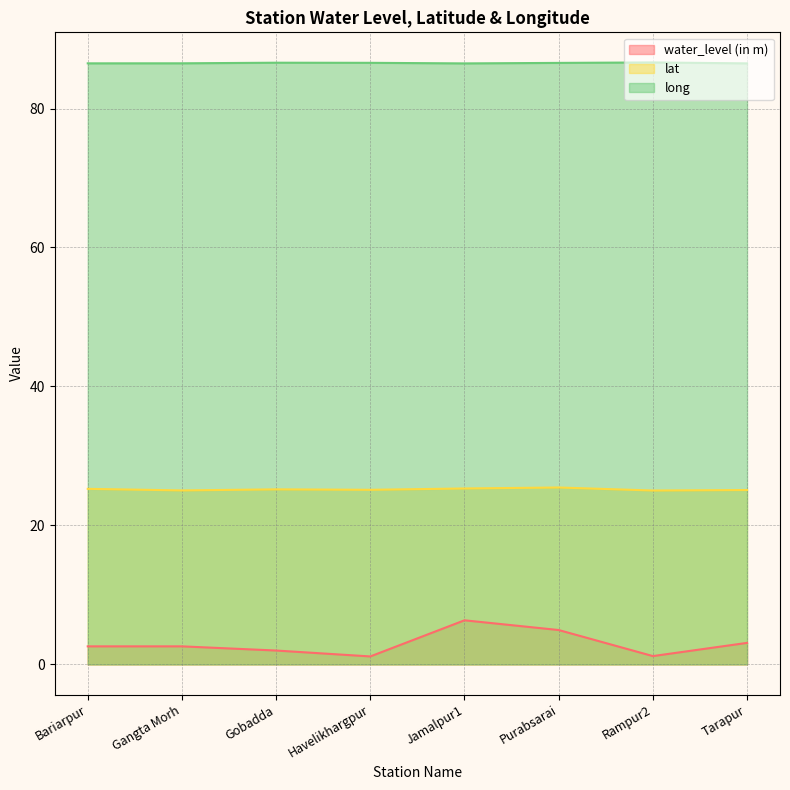

Is it true that long equals 46.5 at Purabsarai?

False